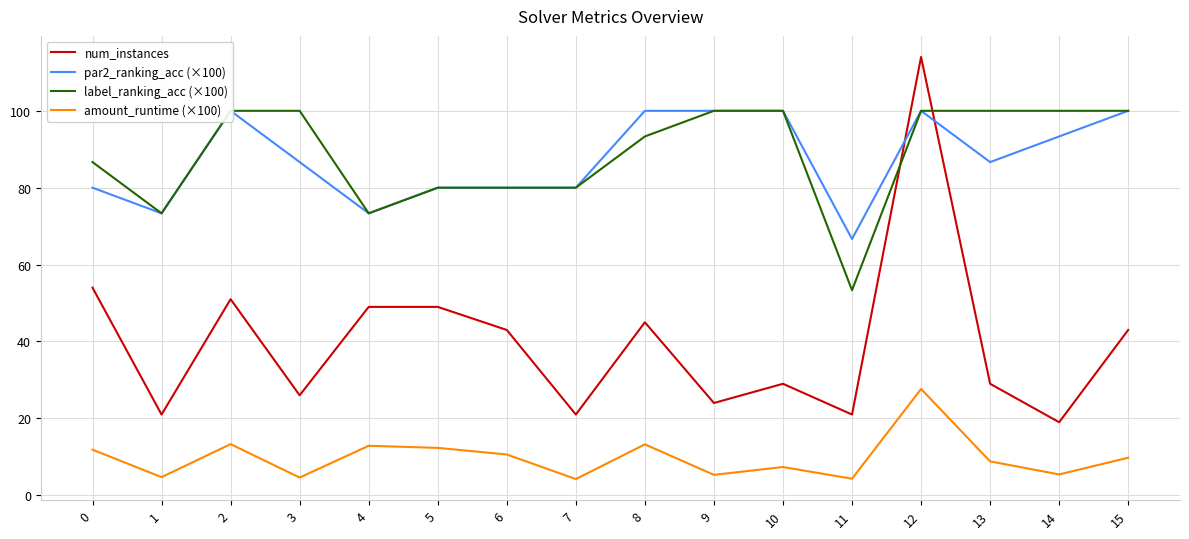

What is the difference between the maximum and minimum values in the label_ranking_acc (×100) series?

46.7